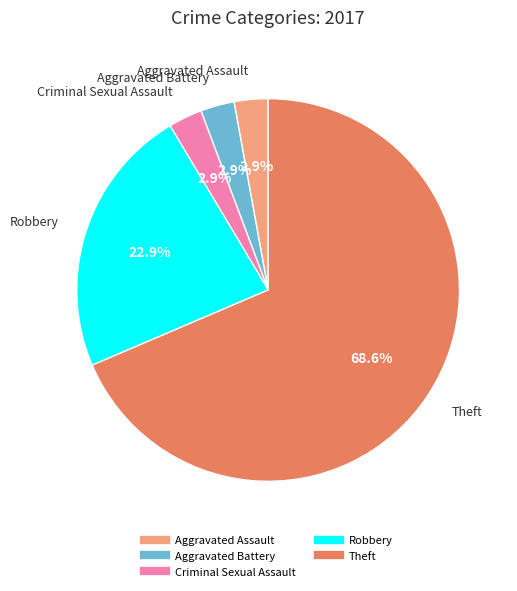

How many slices are in this pie chart?

5